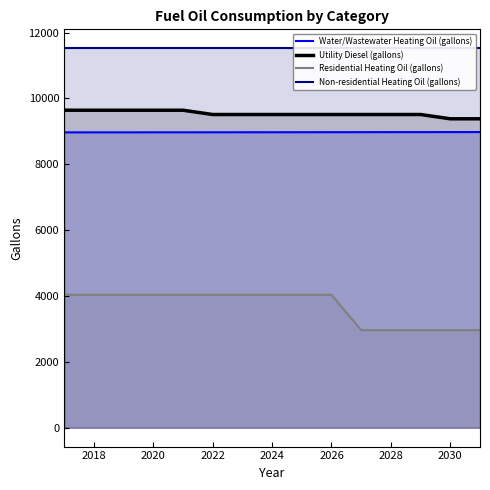

What is the label of the 2nd point from the left?

2018